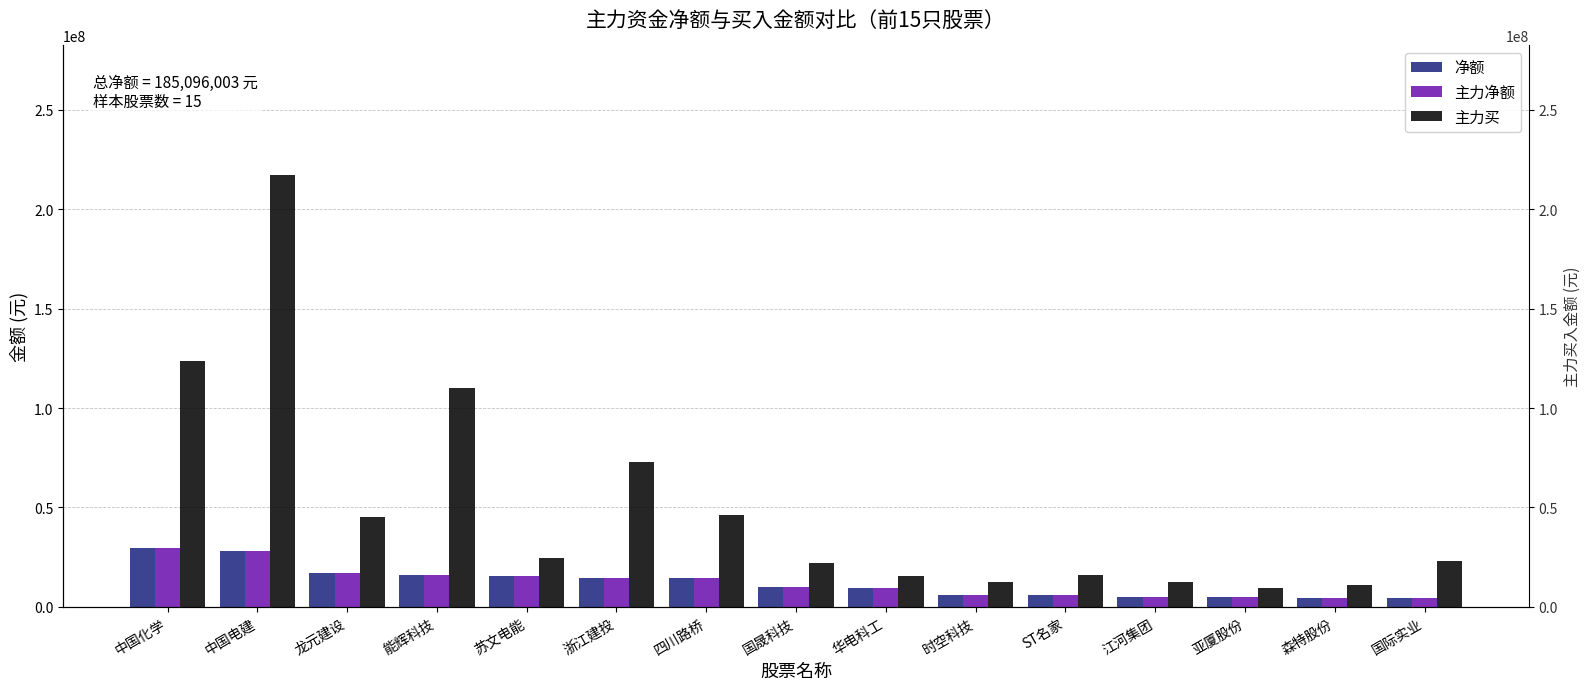

Which category has the highest value in the 主力净额 series?

中国化学